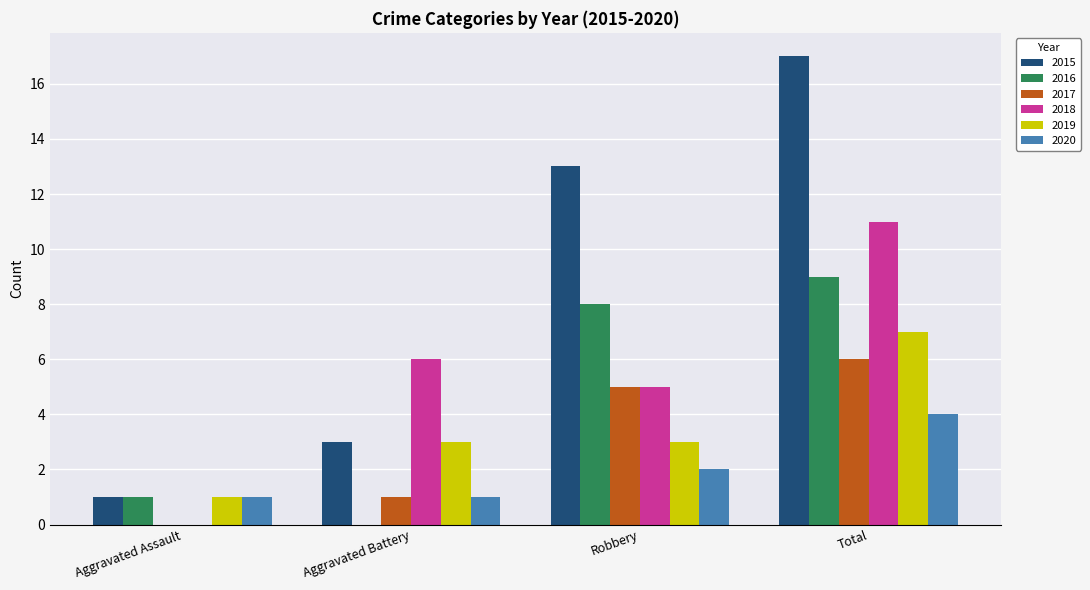

What is the sum of the 2016 values at Total and Robbery?

17